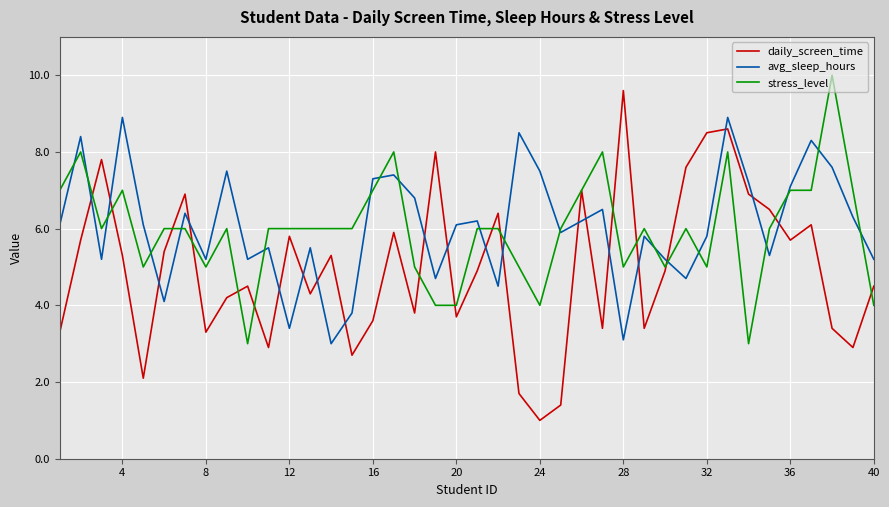

What are all the series names shown in the legend?

daily_screen_time, avg_sleep_hours, stress_level